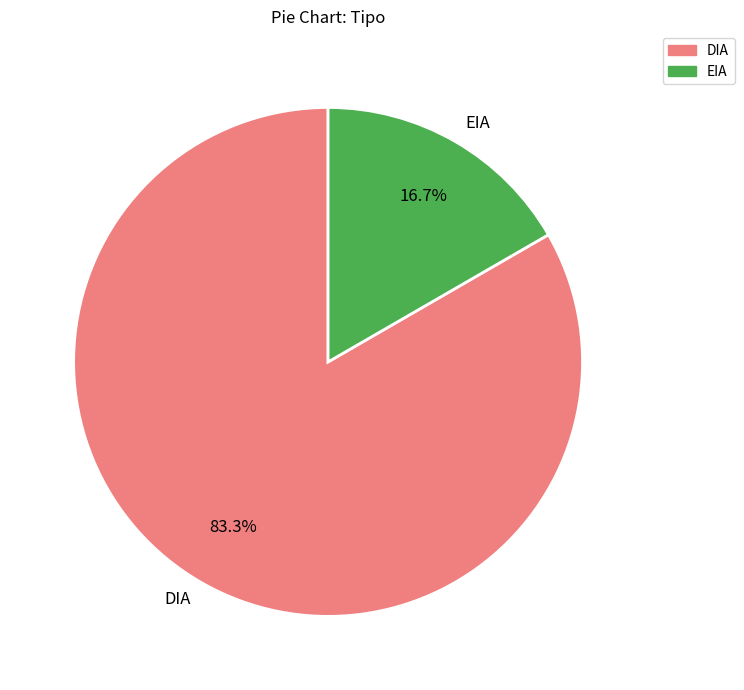

True or false: EIA accounts for 17% of the total.

True